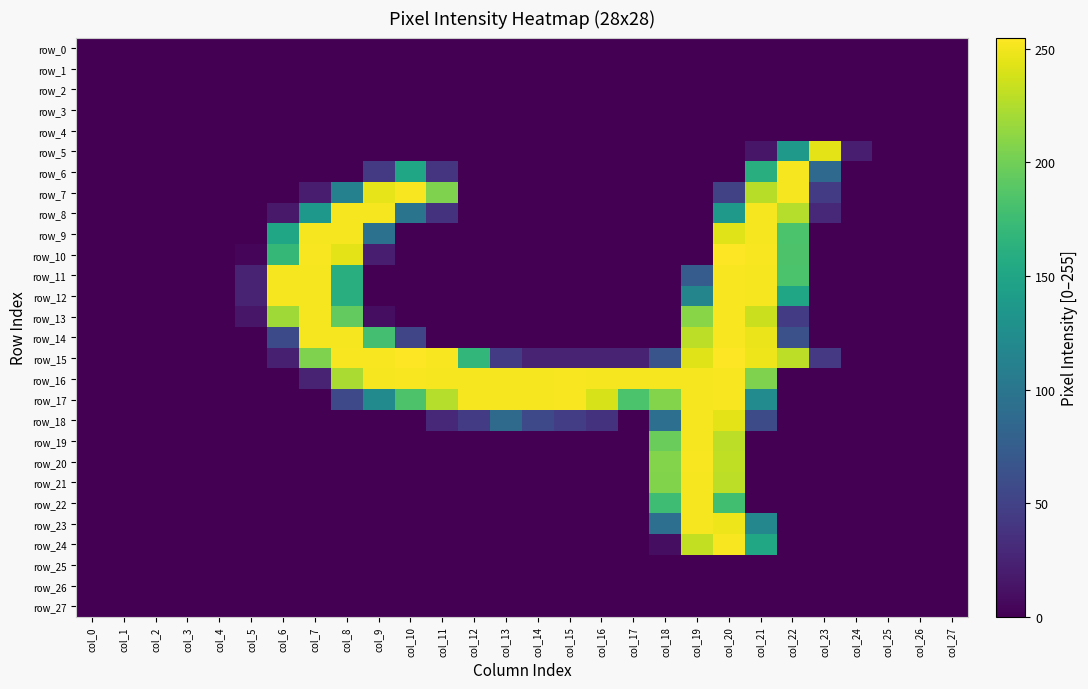

What is the total value across all series at col_7?

1899